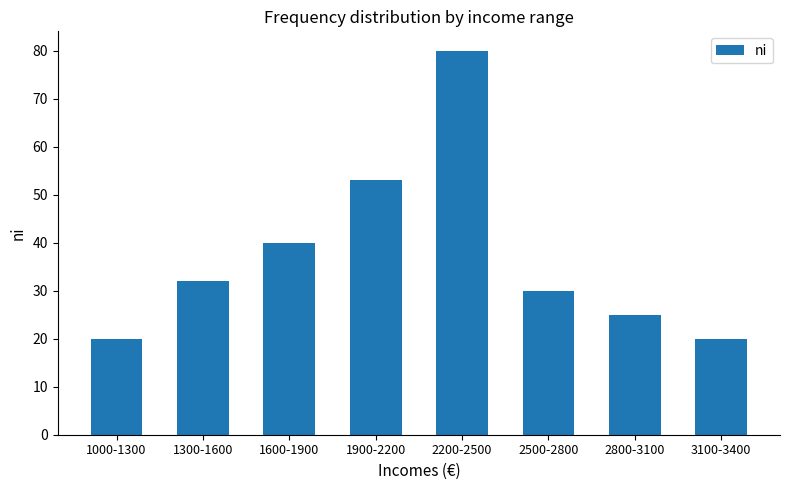

At which label is the value closest to 50?

1900-2200